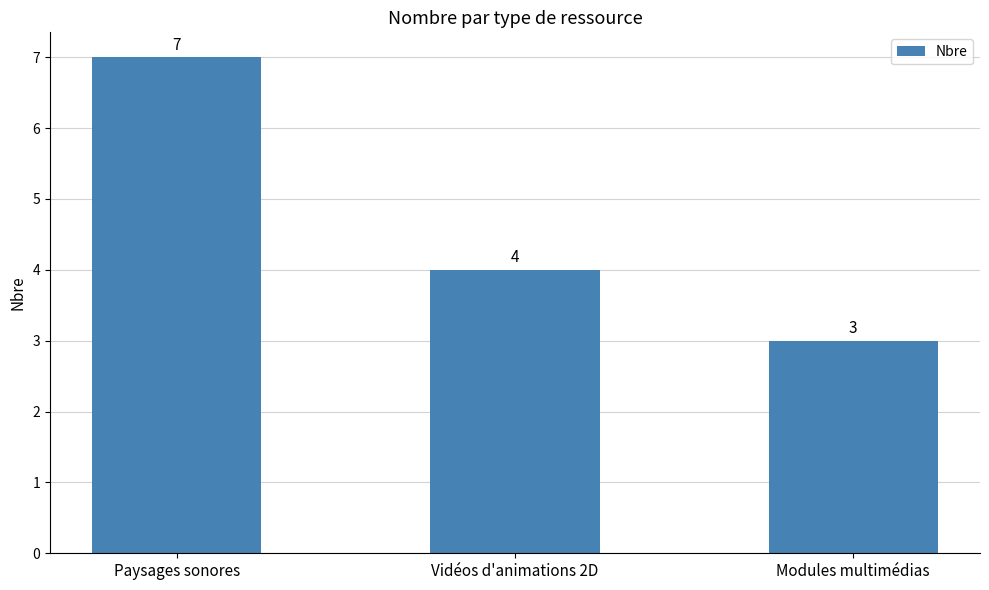

Read the value at Modules multimédias.

3